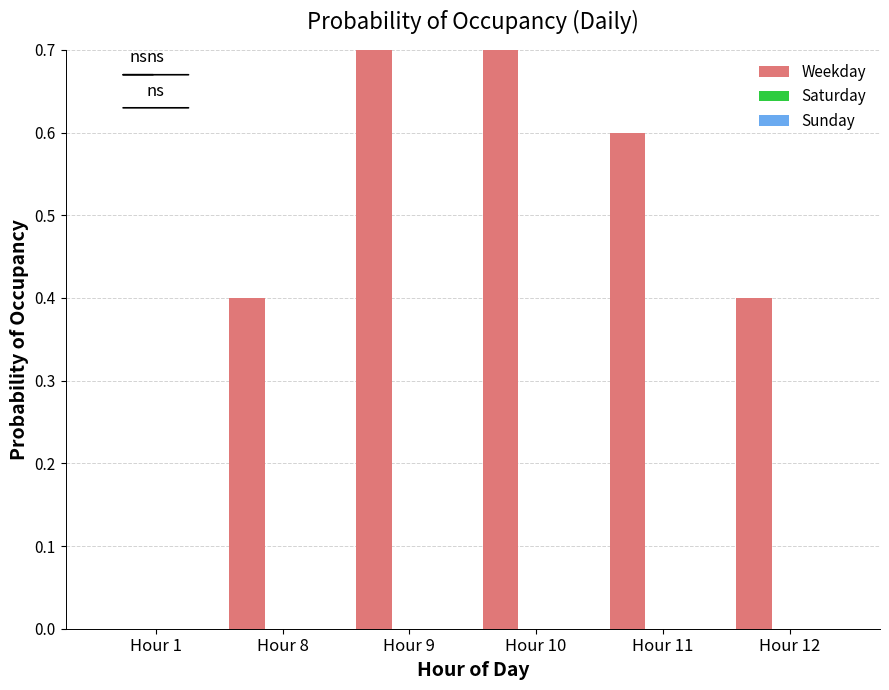

Which series has the largest range (max minus min)?

Weekday